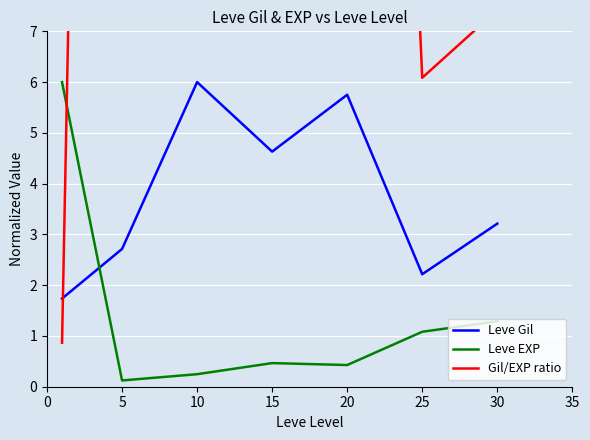

True or false: Leve EXP has a value of 0.1 at 20.

False